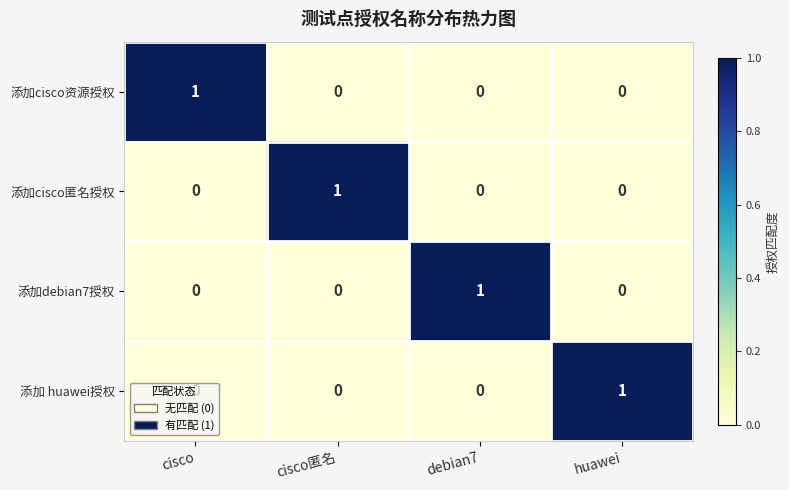

At how many categories does at least one series exceed 0?

4